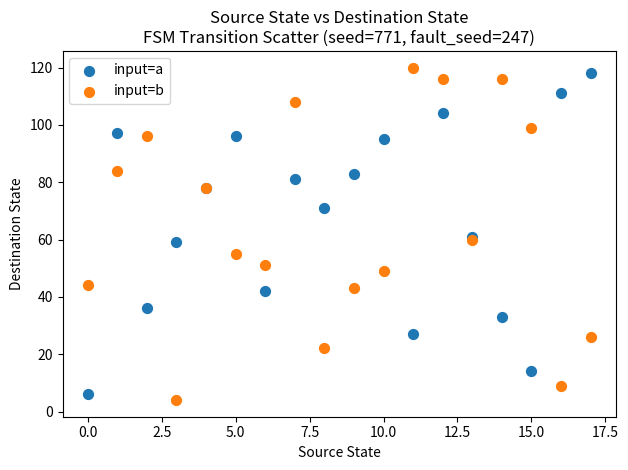

Which series contains the lowest Y value?

input=b